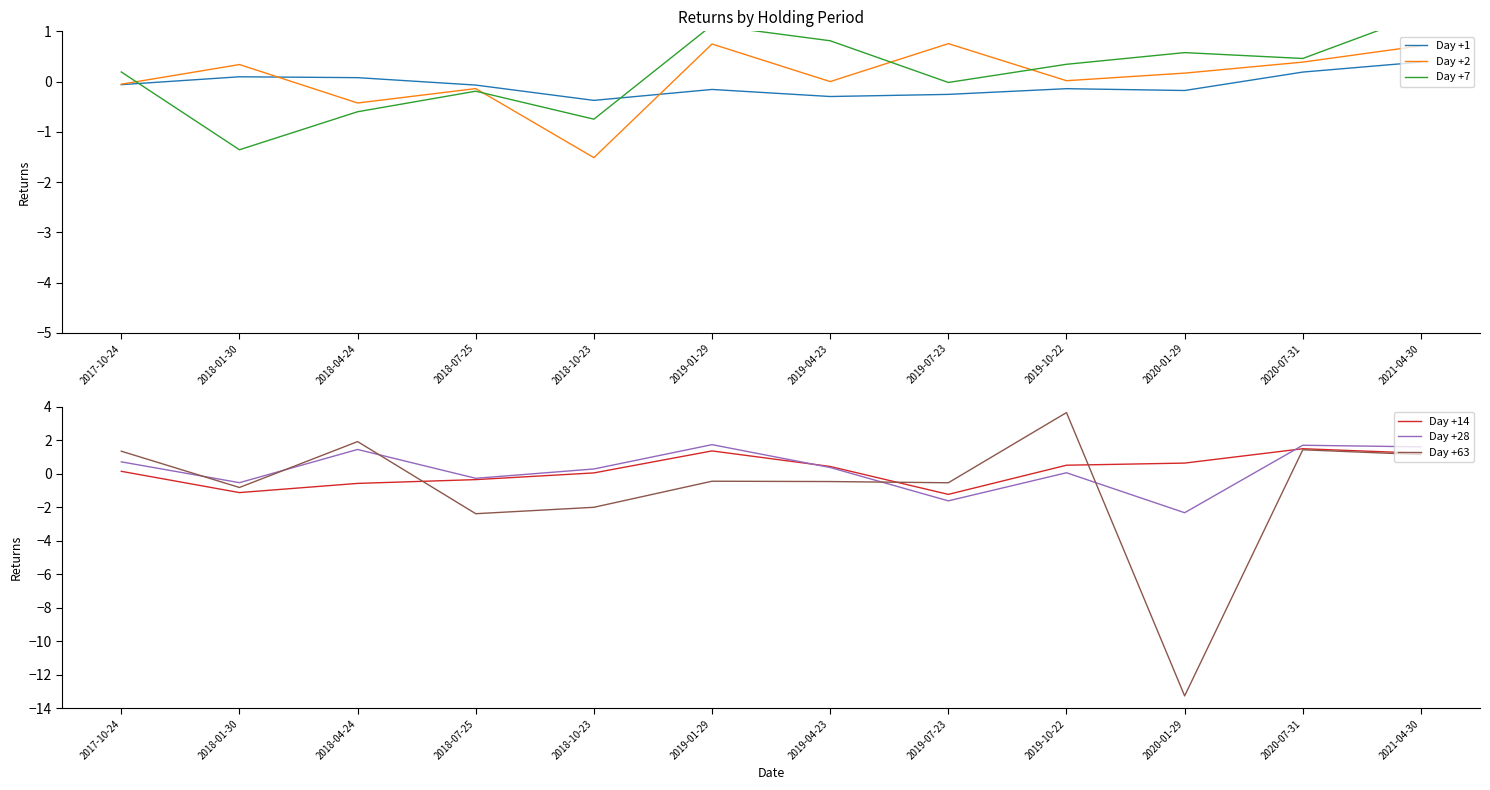

Reading left to right, extract all data points from this chart.

Day +1: 2017-10-24=-0.1	2018-01-30=0.1	2018-04-24=0.1	2018-07-25=-0.1	2018-10-23=-0.4	2019-01-29=-0.2	2019-04-23=-0.3	2019-07-23=-0.3	2019-10-22=-0.1	2020-01-29=-0.2	2020-07-31=0.2	2021-04-30=0.4
Day +2: 2017-10-24=-0.1	2018-01-30=0.3	2018-04-24=-0.4	2018-07-25=-0.1	2018-10-23=-1.5	2019-01-29=0.7	2019-04-23=-0.0	2019-07-23=0.8	2019-10-22=0.0	2020-01-29=0.2	2020-07-31=0.4	2021-04-30=0.7
Day +7: 2017-10-24=0.2	2018-01-30=-1.4	2018-04-24=-0.6	2018-07-25=-0.2	2018-10-23=-0.7	2019-01-29=1.1	2019-04-23=0.8	2019-07-23=-0.0	2019-10-22=0.3	2020-01-29=0.6	2020-07-31=0.5	2021-04-30=1.3
Day +14: 2017-10-24=0.1	2018-01-30=-1.1	2018-04-24=-0.6	2018-07-25=-0.4	2018-10-23=0.0	2019-01-29=1.4	2019-04-23=0.4	2019-07-23=-1.2	2019-10-22=0.5	2020-01-29=0.6	2020-07-31=1.5	2021-04-30=1.2
Day +28: 2017-10-24=0.7	2018-01-30=-0.5	2018-04-24=1.4	2018-07-25=-0.3	2018-10-23=0.3	2019-01-29=1.7	2019-04-23=0.4	2019-07-23=-1.6	2019-10-22=0.1	2020-01-29=-2.3	2020-07-31=1.7	2021-04-30=1.6
Day +63: 2017-10-24=1.3	2018-01-30=-0.8	2018-04-24=1.9	2018-07-25=-2.4	2018-10-23=-2.0	2019-01-29=-0.5	2019-04-23=-0.5	2019-07-23=-0.5	2019-10-22=3.6	2020-01-29=-13.3	2020-07-31=1.4	2021-04-30=1.1